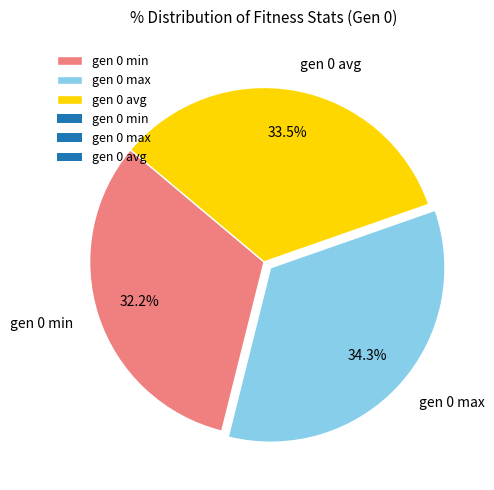

Which category has the biggest portion of the pie?

gen 0 max